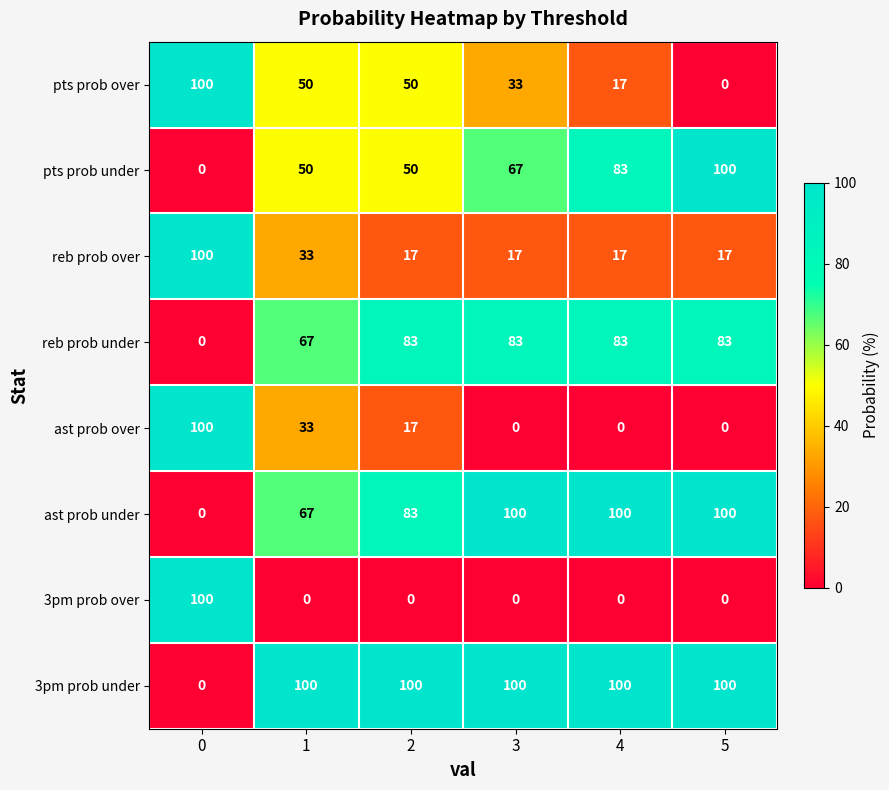

What is the maximum value for pts prob under?

100